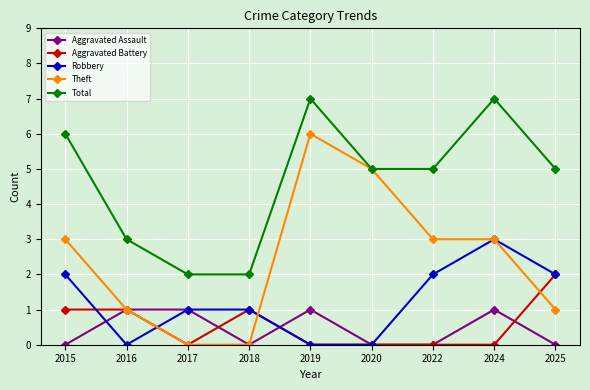

What is the value of the Aggravated Battery point at the 2nd from the left?

1